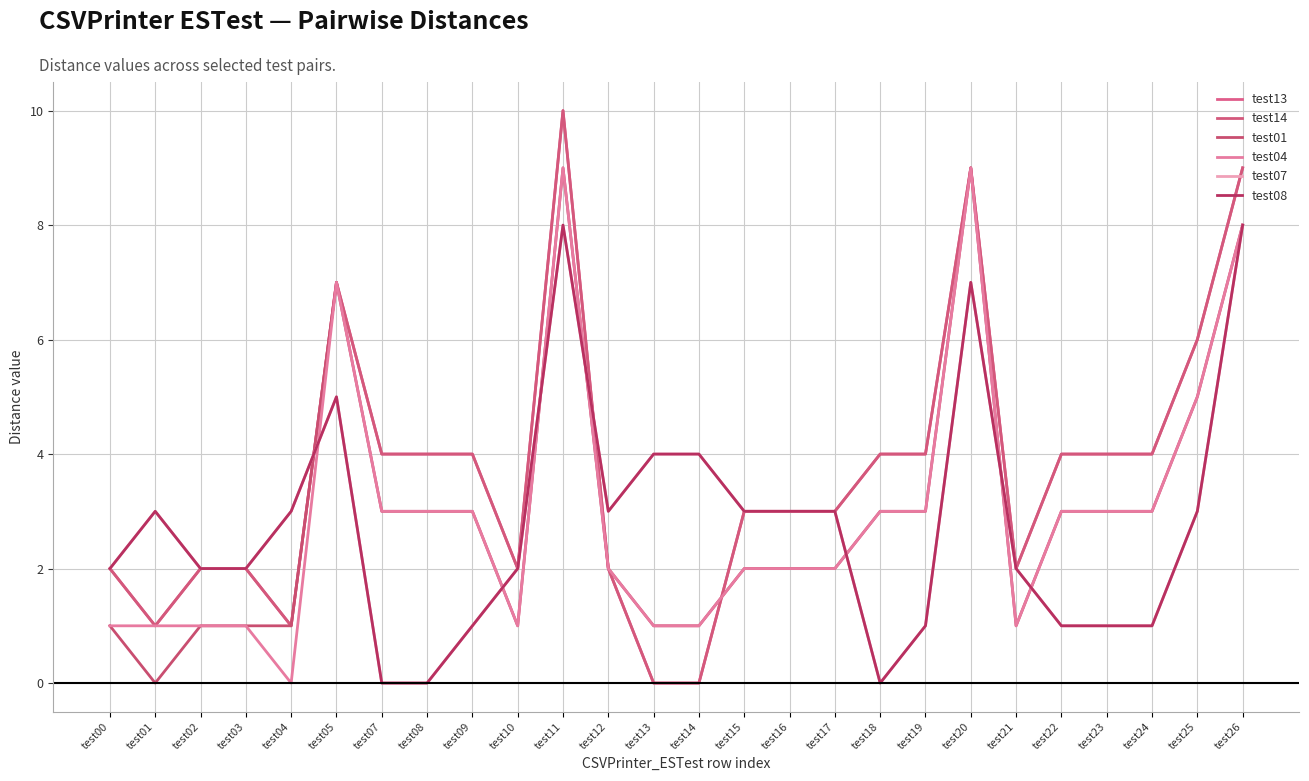

Where do test04 and test14 first cross each other?

test14 and test15